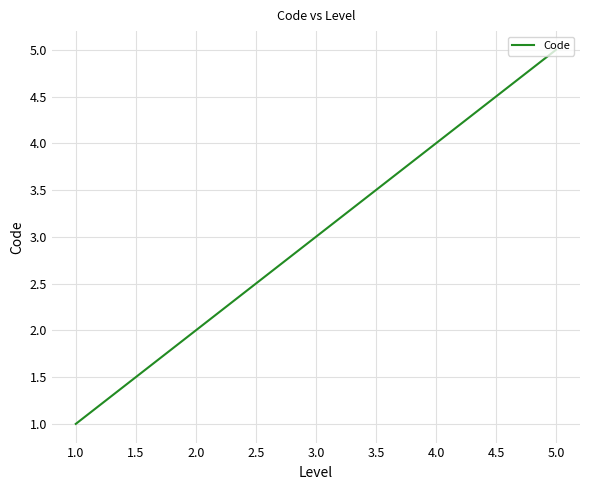

Is it true that the value at 3.0 is 5?

False